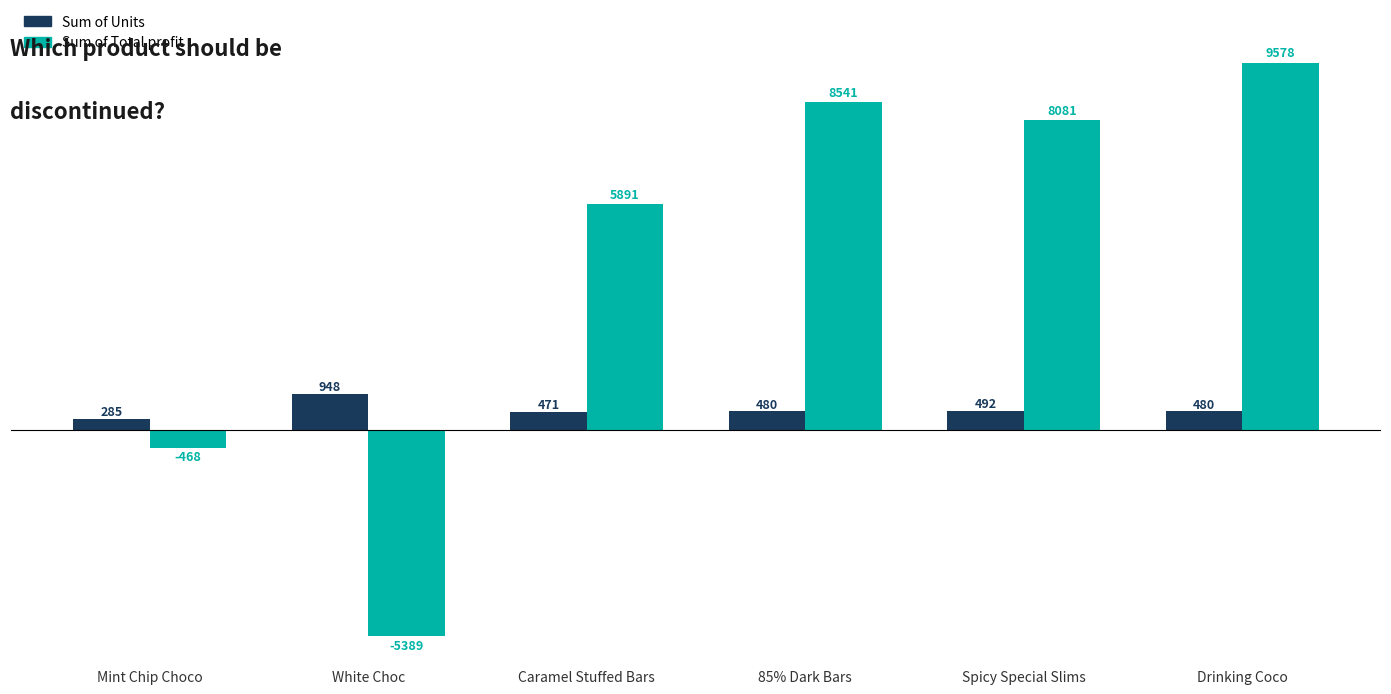

What is the average value of the Sum of Units series?

526.0